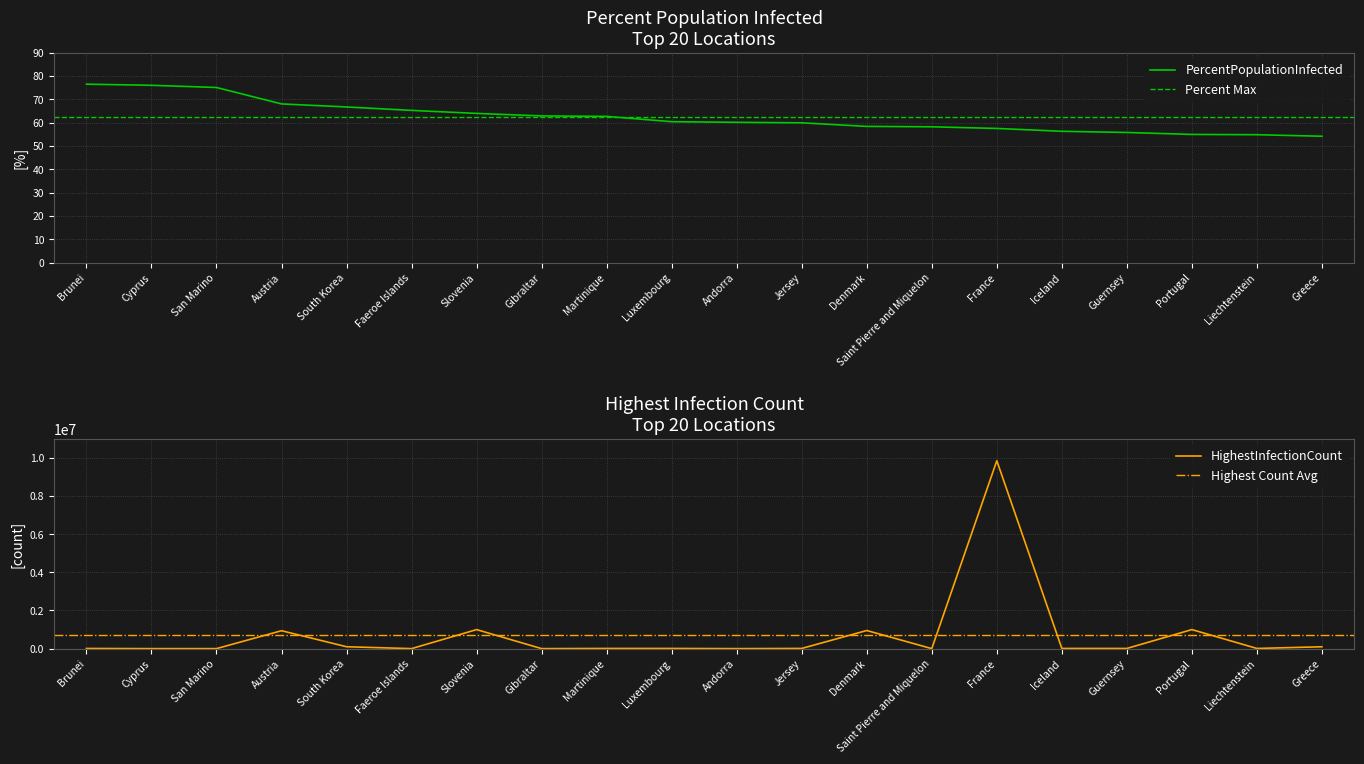

What is the label of the 11th point from the right?

Luxembourg